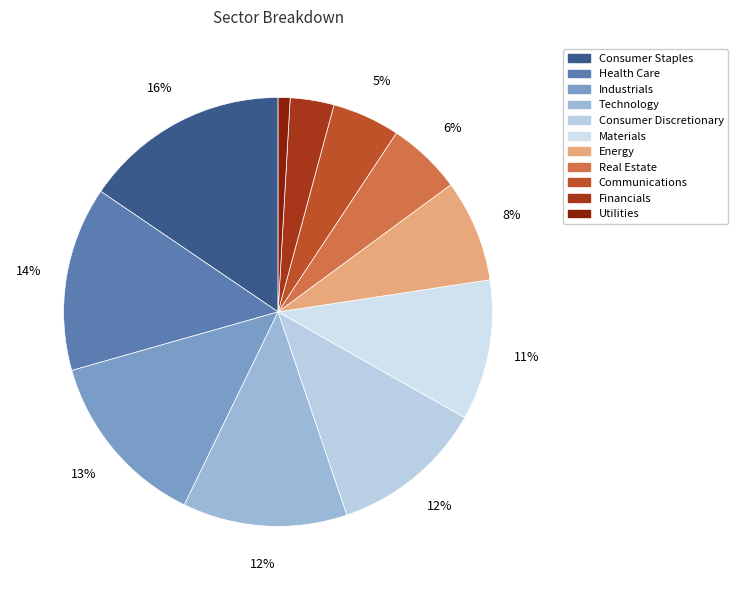

What is the smallest slice in the pie chart?

Utilities